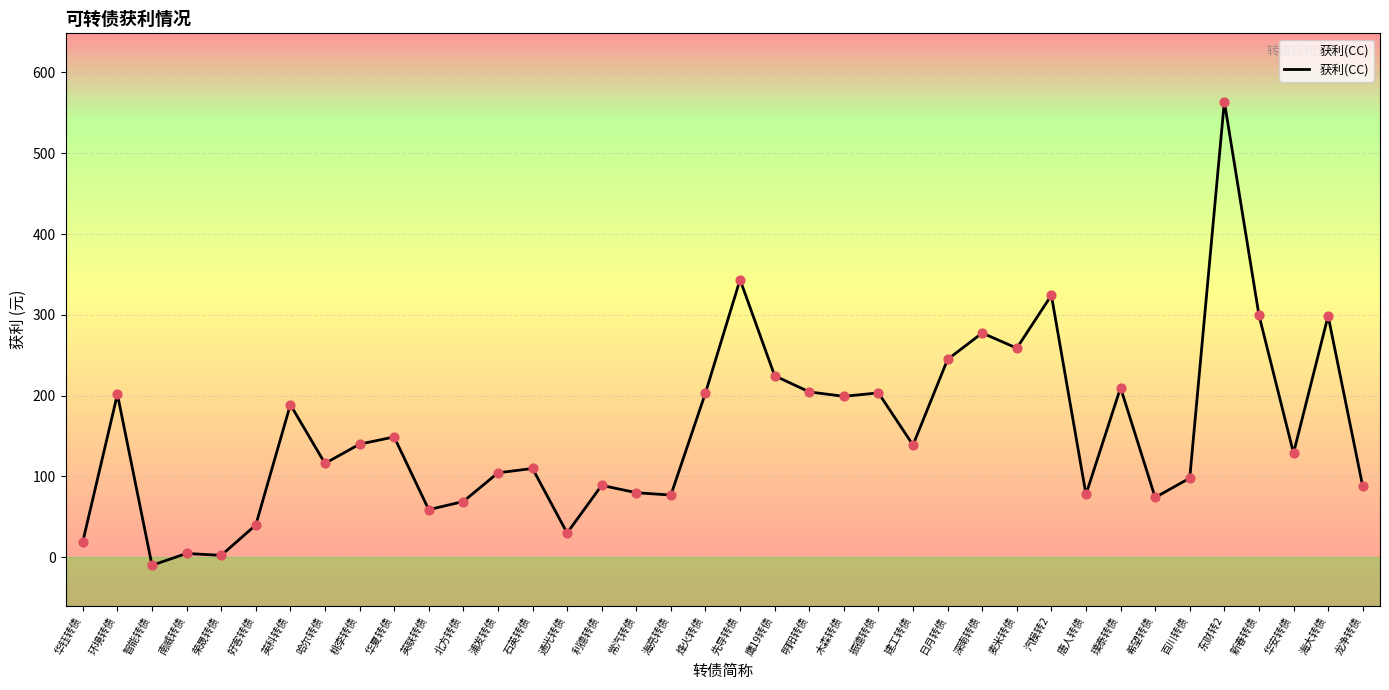

What is the change in value from 英科转债 to 海大转债?

+109.9